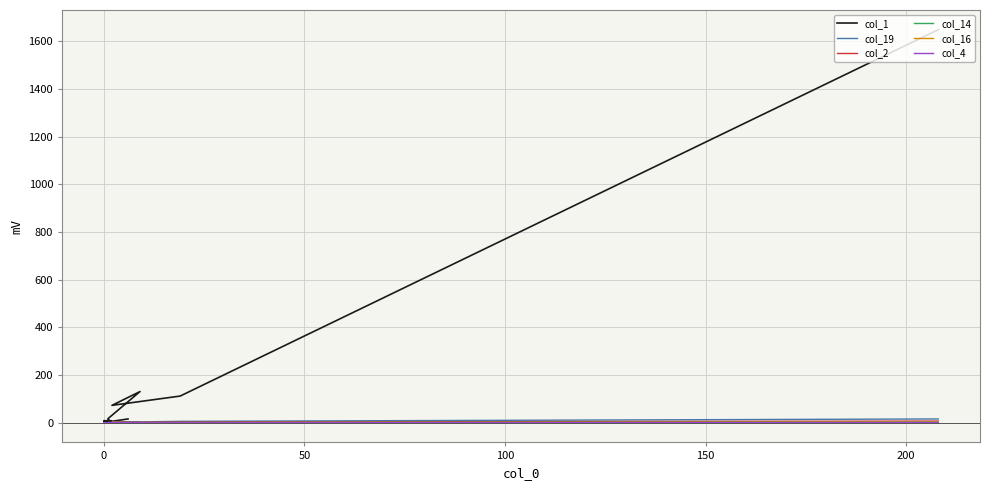

The value of col_19 at 0 is -6. True or false?

False